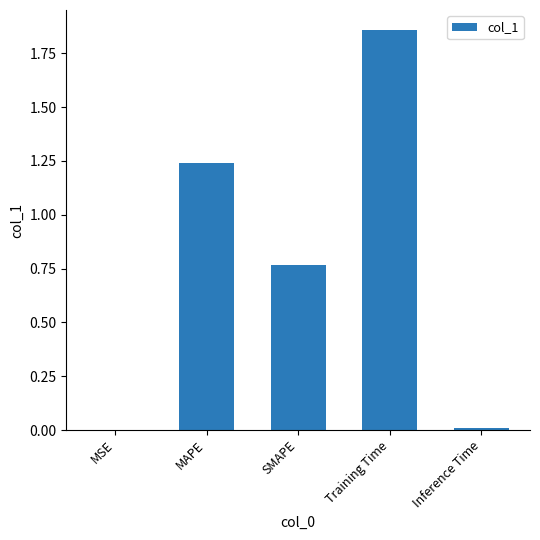

The value at MAPE is 0.5. True or false?

False